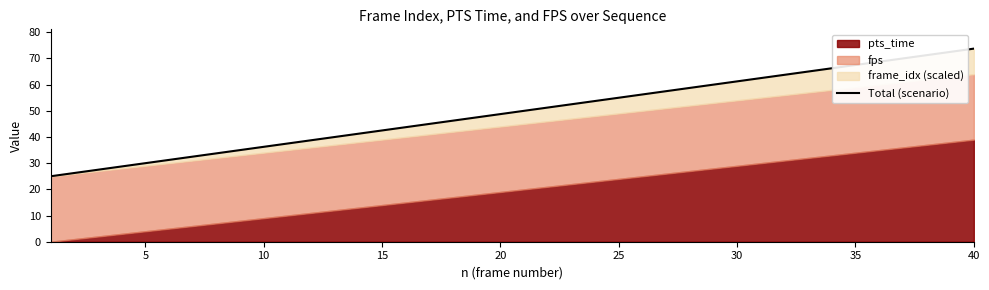

The value at 25 is 6.9. True or false?

False